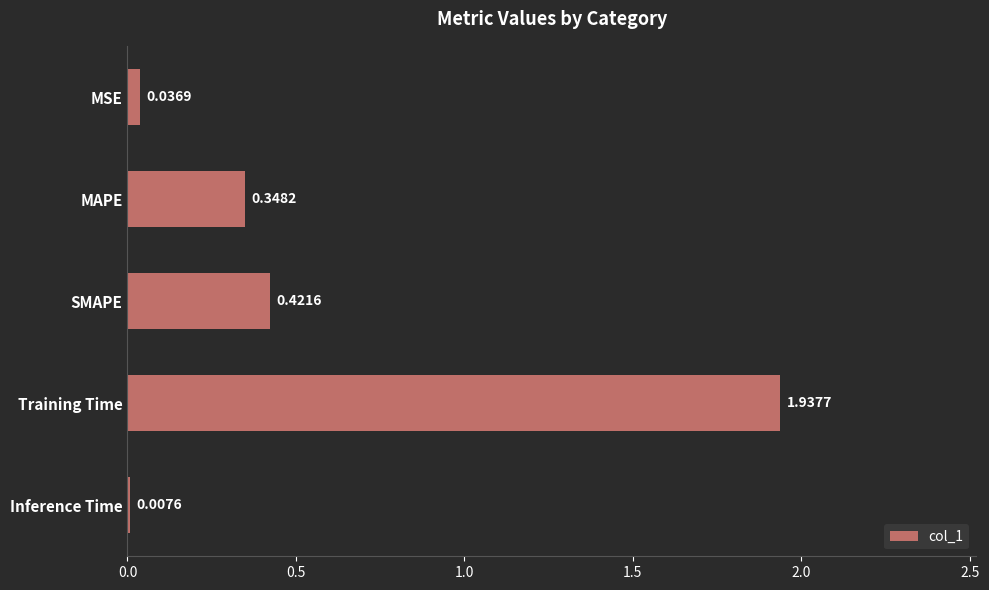

What is the average value?

0.6